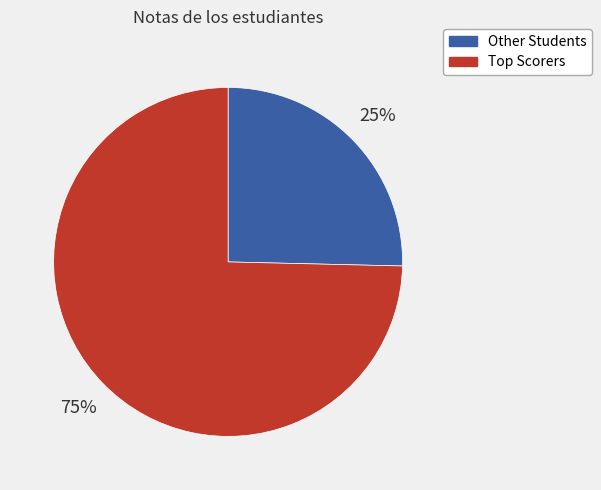

To the nearest percent, what is the average slice percentage?

50%